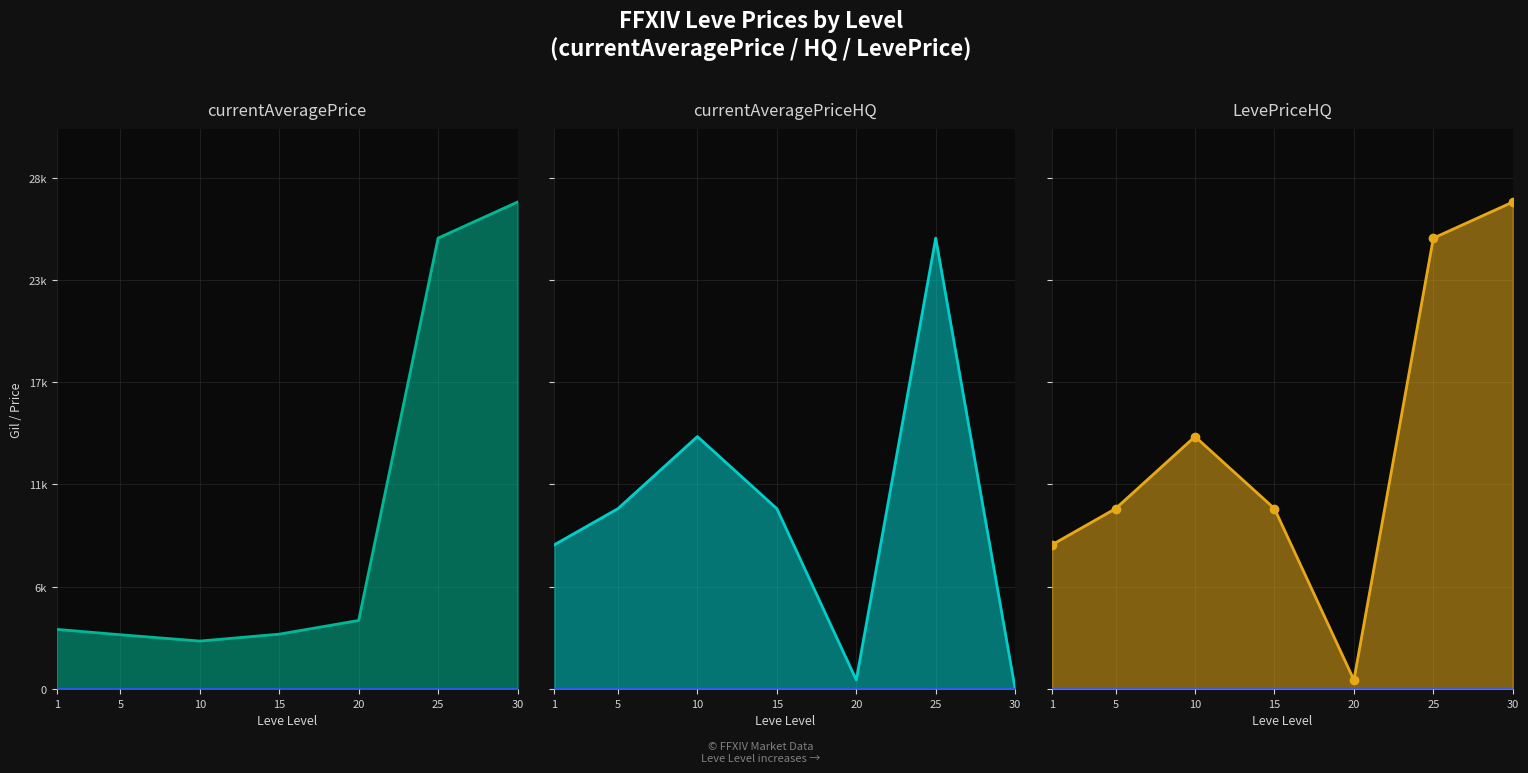

What is the value of the currentAveragePriceHQ point at the 3rd from the left?

13997